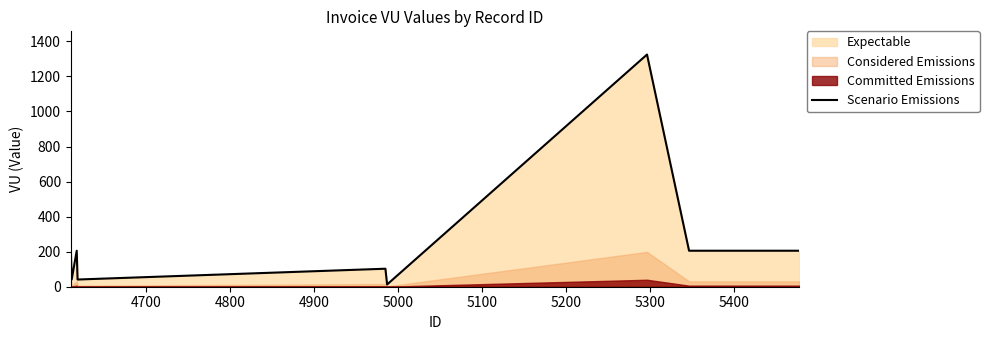

What is the average value?

260.5